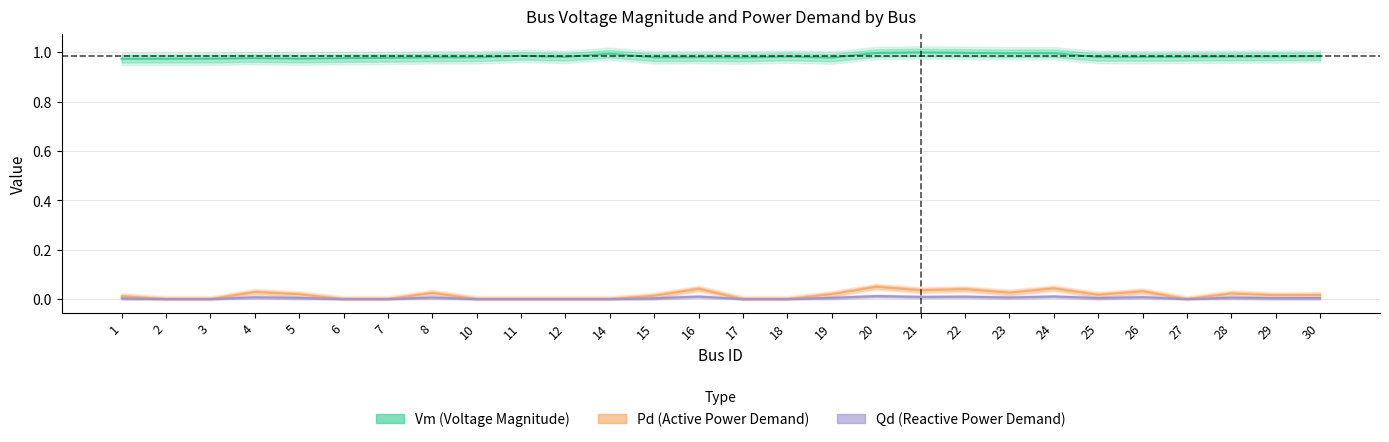

At which label is Pd closest to 0?

2